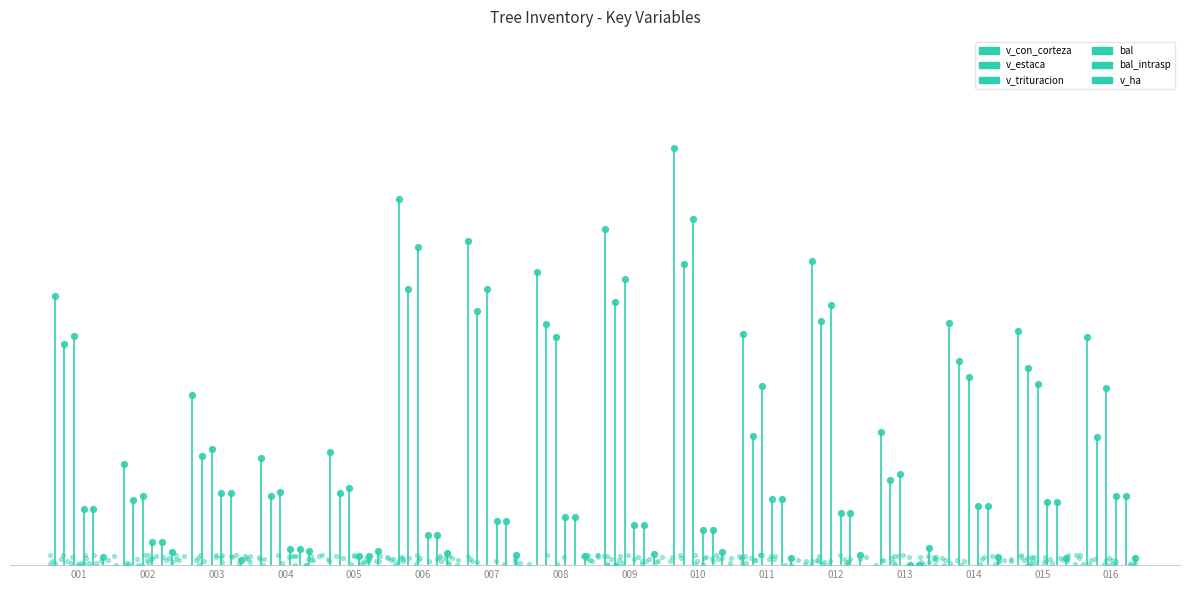

Which series reaches the minimum Y coordinate?

bal